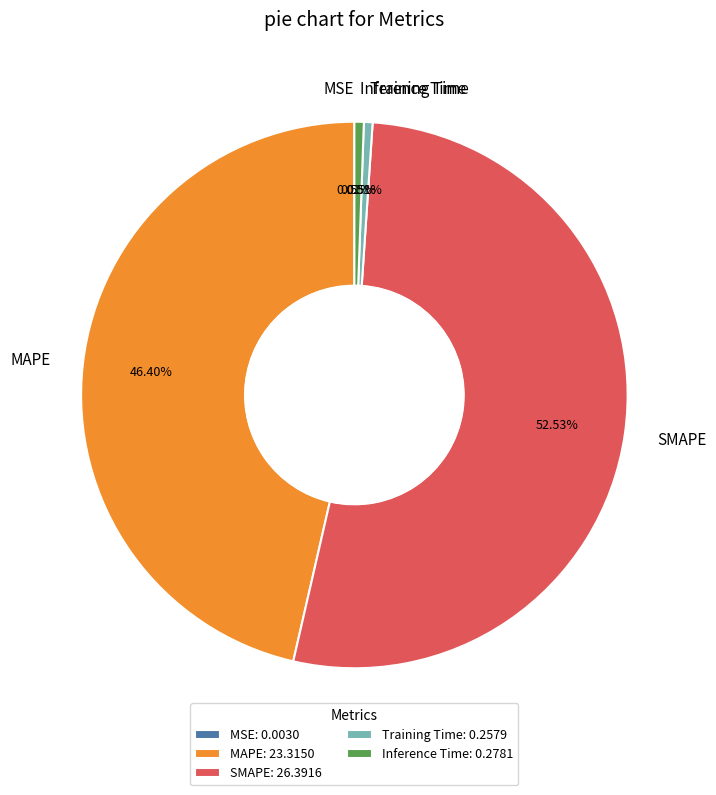

What percentage is the Training Time slice, to the nearest percent?

1%